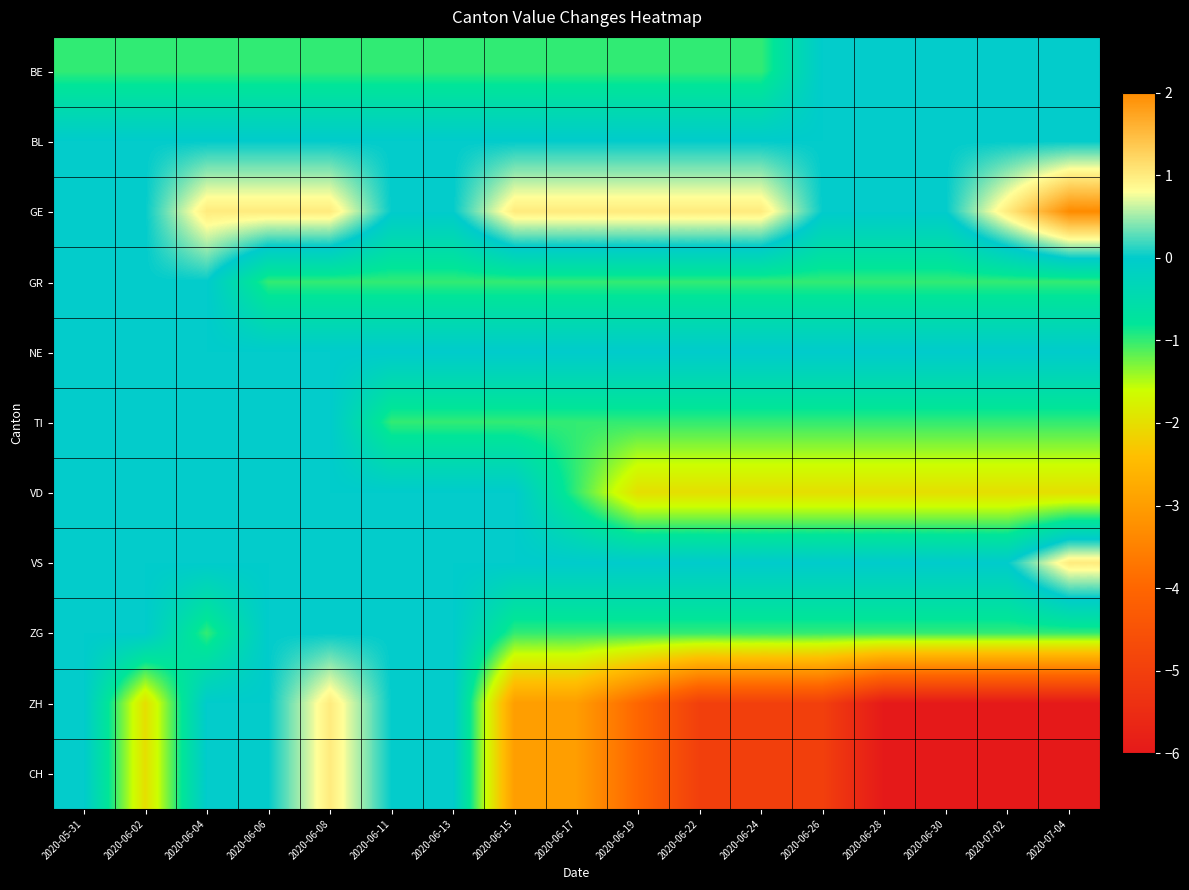

Reading left to right, transcribe all the data shown in this chart.

BE: 2020-05-31=-1	2020-06-02=-1	2020-06-04=-1	2020-06-06=-1	2020-06-08=-1	2020-06-11=-1	2020-06-13=-1	2020-06-15=-1	2020-06-17=-1	2020-06-19=-1	2020-06-22=-1	2020-06-24=-1	2020-06-26=0	2020-06-28=0	2020-06-30=0	2020-07-02=0	2020-07-04=0
BL: 2020-05-31=0	2020-06-02=0	2020-06-04=0	2020-06-06=0	2020-06-08=0	2020-06-11=0	2020-06-13=0	2020-06-15=0	2020-06-17=0	2020-06-19=0	2020-06-22=0	2020-06-24=0	2020-06-26=0	2020-06-28=0	2020-06-30=0	2020-07-02=0	2020-07-04=0
GE: 2020-05-31=0	2020-06-02=0	2020-06-04=1	2020-06-06=1	2020-06-08=1	2020-06-11=0	2020-06-13=0	2020-06-15=1	2020-06-17=1	2020-06-19=1	2020-06-22=1	2020-06-24=1	2020-06-26=0	2020-06-28=0	2020-06-30=0	2020-07-02=1	2020-07-04=2
GR: 2020-05-31=0	2020-06-02=0	2020-06-04=0	2020-06-06=-1	2020-06-08=-1	2020-06-11=-1	2020-06-13=-1	2020-06-15=-1	2020-06-17=-1	2020-06-19=-1	2020-06-22=-1	2020-06-24=-1	2020-06-26=-1	2020-06-28=-1	2020-06-30=-1	2020-07-02=-1	2020-07-04=-1
NE: 2020-05-31=0	2020-06-02=0	2020-06-04=0	2020-06-06=0	2020-06-08=0	2020-06-11=0	2020-06-13=0	2020-06-15=0	2020-06-17=0	2020-06-19=0	2020-06-22=0	2020-06-24=0	2020-06-26=0	2020-06-28=0	2020-06-30=0	2020-07-02=0	2020-07-04=0
TI: 2020-05-31=0	2020-06-02=0	2020-06-04=0	2020-06-06=0	2020-06-08=0	2020-06-11=-1	2020-06-13=-1	2020-06-15=-1	2020-06-17=-1	2020-06-19=-1	2020-06-22=-1	2020-06-24=-1	2020-06-26=-1	2020-06-28=-1	2020-06-30=-1	2020-07-02=-1	2020-07-04=-1
VD: 2020-05-31=0	2020-06-02=0	2020-06-04=0	2020-06-06=0	2020-06-08=0	2020-06-11=0	2020-06-13=0	2020-06-15=0	2020-06-17=-1	2020-06-19=-2	2020-06-22=-2	2020-06-24=-2	2020-06-26=-2	2020-06-28=-2	2020-06-30=-2	2020-07-02=-2	2020-07-04=-2
VS: 2020-05-31=0	2020-06-02=0	2020-06-04=0	2020-06-06=0	2020-06-08=0	2020-06-11=0	2020-06-13=0	2020-06-15=0	2020-06-17=0	2020-06-19=0	2020-06-22=0	2020-06-24=0	2020-06-26=0	2020-06-28=0	2020-06-30=0	2020-07-02=0	2020-07-04=1
ZG: 2020-05-31=0	2020-06-02=0	2020-06-04=-1	2020-06-06=0	2020-06-08=0	2020-06-11=0	2020-06-13=0	2020-06-15=-1	2020-06-17=-1	2020-06-19=-1	2020-06-22=-1	2020-06-24=-1	2020-06-26=-1	2020-06-28=-1	2020-06-30=-1	2020-07-02=-1	2020-07-04=-1
ZH: 2020-05-31=0	2020-06-02=-2	2020-06-04=0	2020-06-06=0	2020-06-08=1	2020-06-11=0	2020-06-13=0	2020-06-15=-3	2020-06-17=-3	2020-06-19=-4	2020-06-22=-5	2020-06-24=-5	2020-06-26=-5	2020-06-28=-6	2020-06-30=-6	2020-07-02=-6	2020-07-04=-6
CH: 2020-05-31=0	2020-06-02=-2	2020-06-04=0	2020-06-06=0	2020-06-08=1	2020-06-11=0	2020-06-13=0	2020-06-15=-3	2020-06-17=-3	2020-06-19=-4	2020-06-22=-5	2020-06-24=-5	2020-06-26=-5	2020-06-28=-6	2020-06-30=-6	2020-07-02=-6	2020-07-04=-6